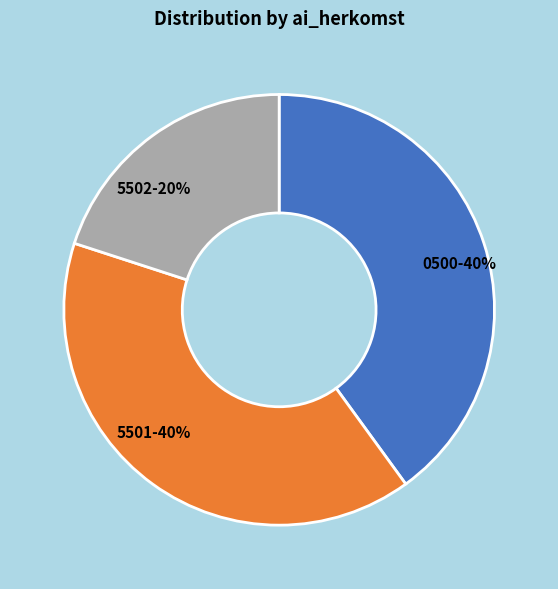

Do 0500 and 5501 together represent more than half of the pie?

Yes